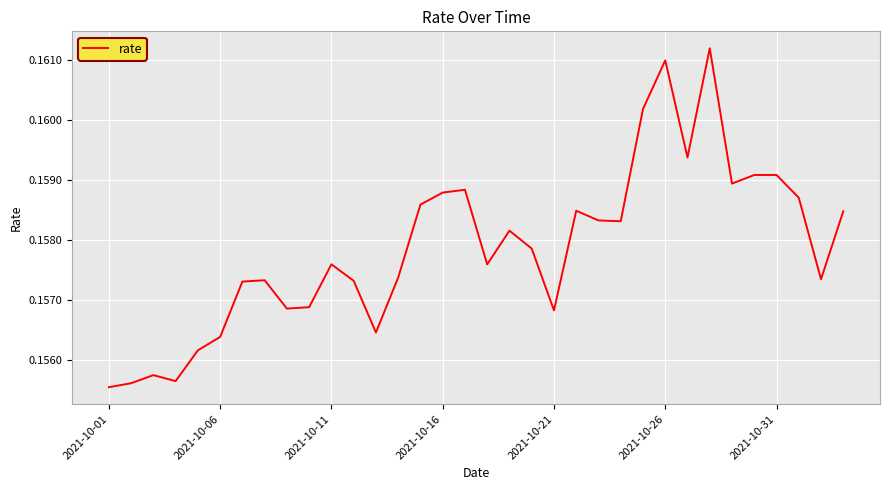

How many points are higher than both their immediate neighbors (excluding endpoints)?

8